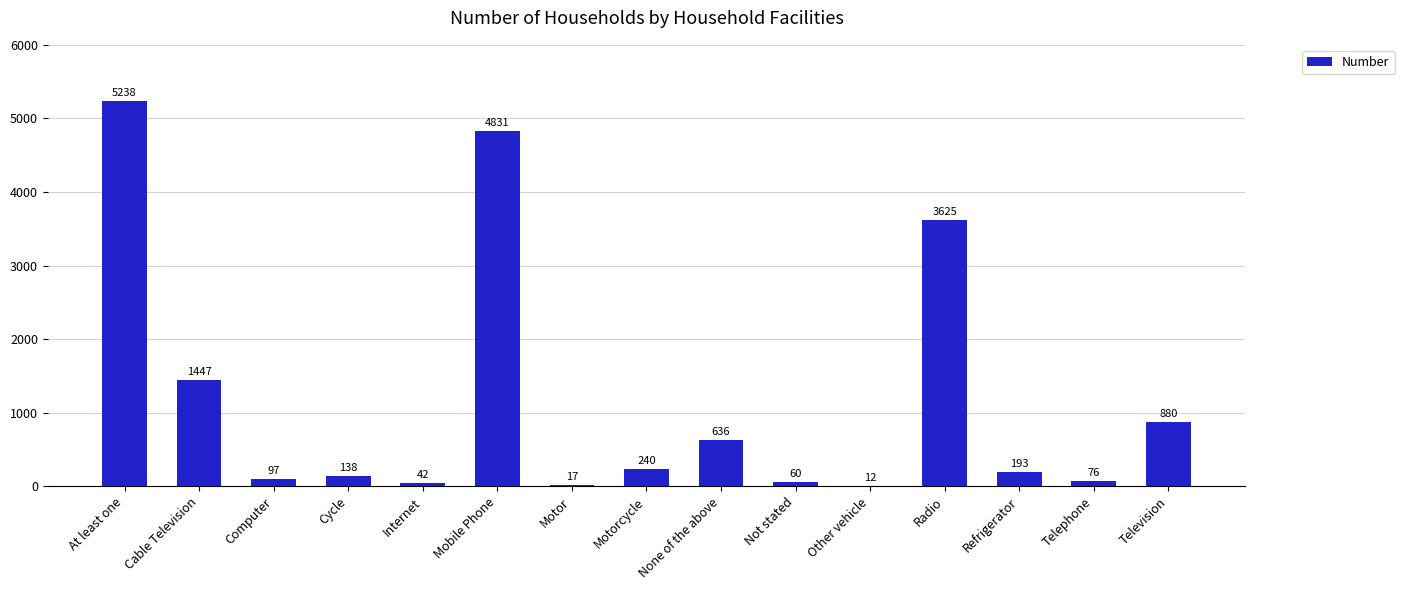

Which category has the highest value across all series?

At least one